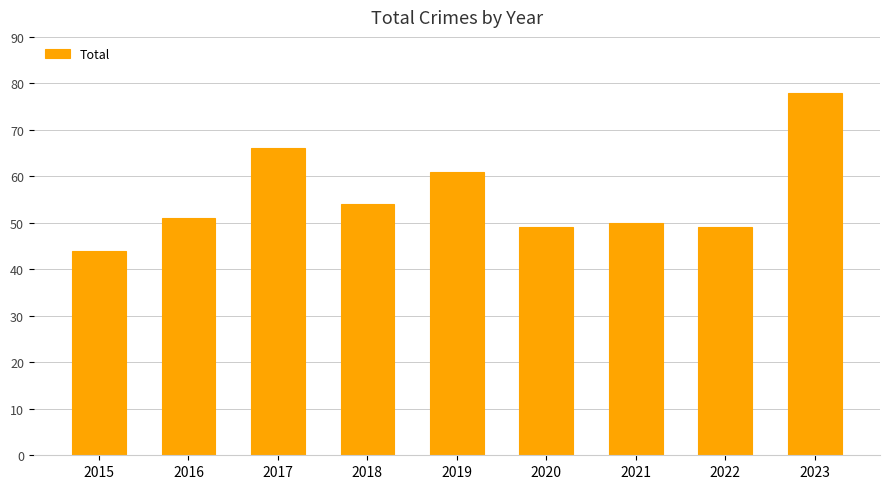

Approximately how many times larger is the value at 2015 compared to 2021?

0.9